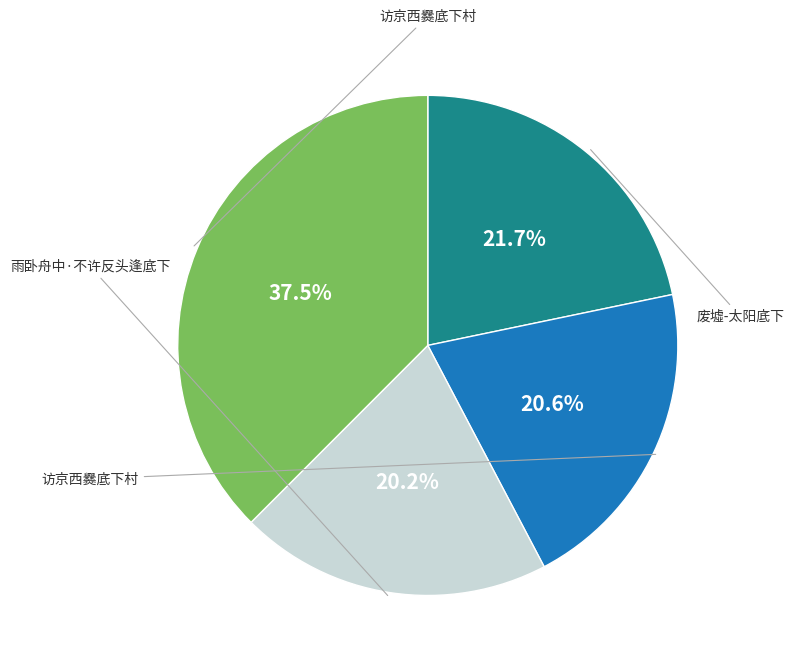

How many segments does this pie chart have?

4